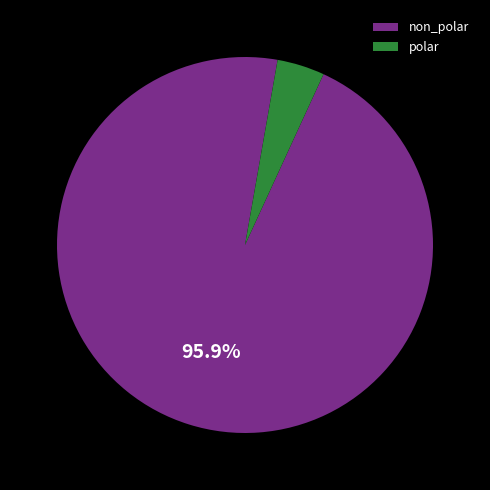

Which category has the smallest portion of the pie?

polar